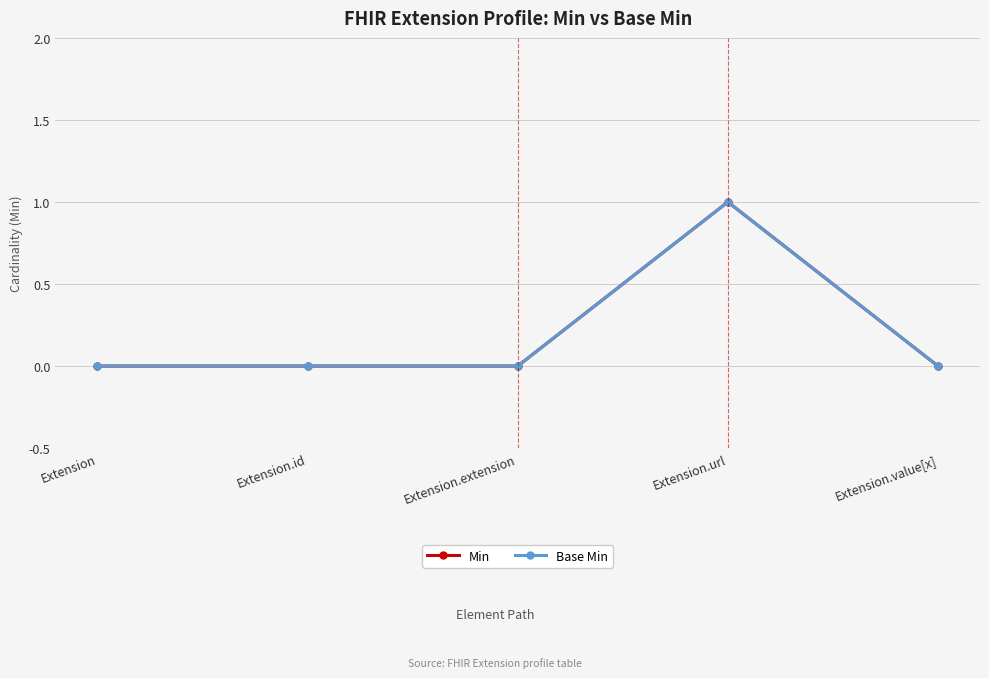

The Min series shows 1 at Extension.id. True or false?

False